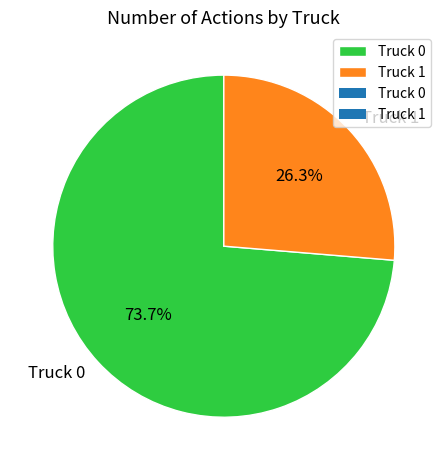

How many segments does this pie chart have?

2